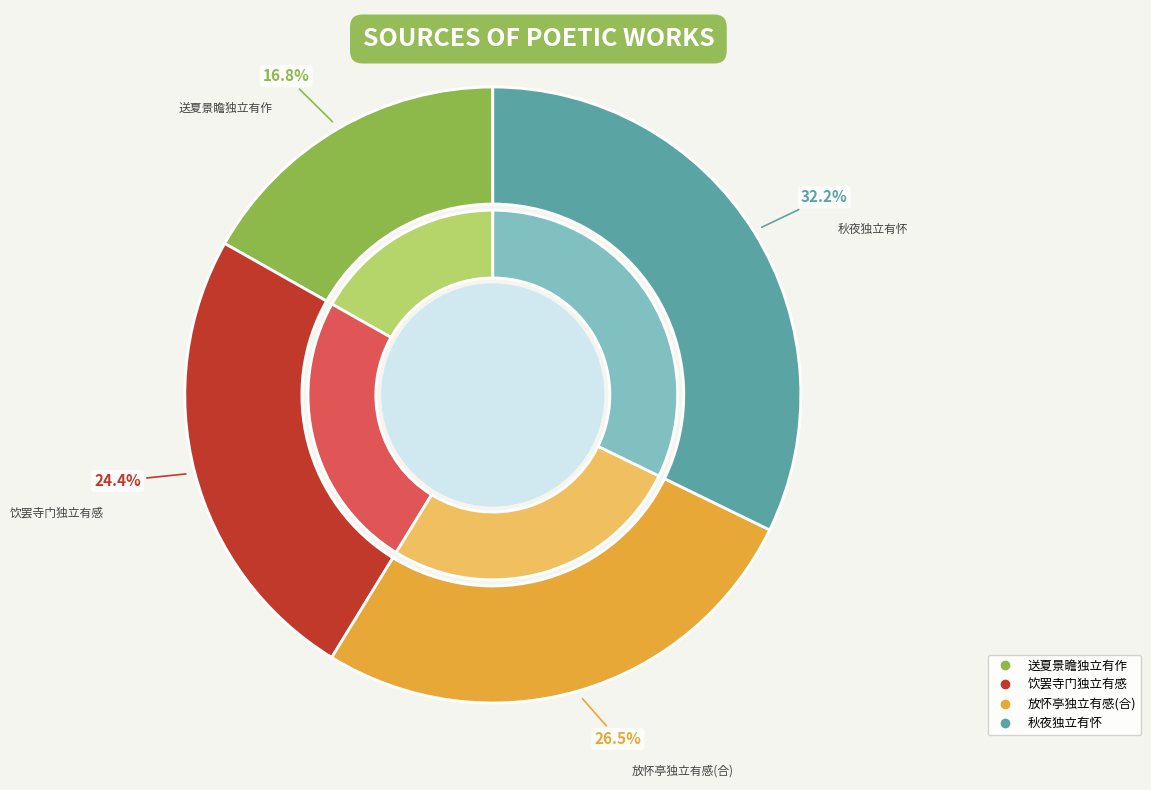

Is 饮罢寺门独立有感 the majority of the pie?

No